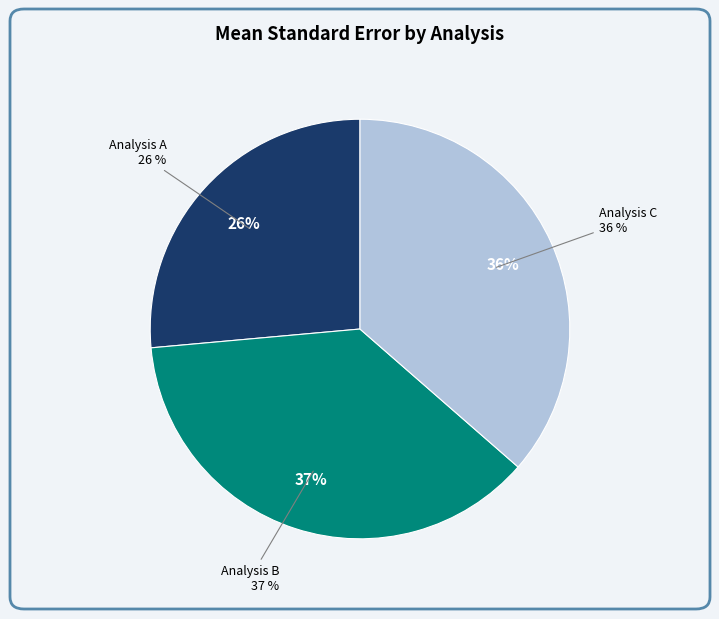

Count the number of slices in the pie.

3